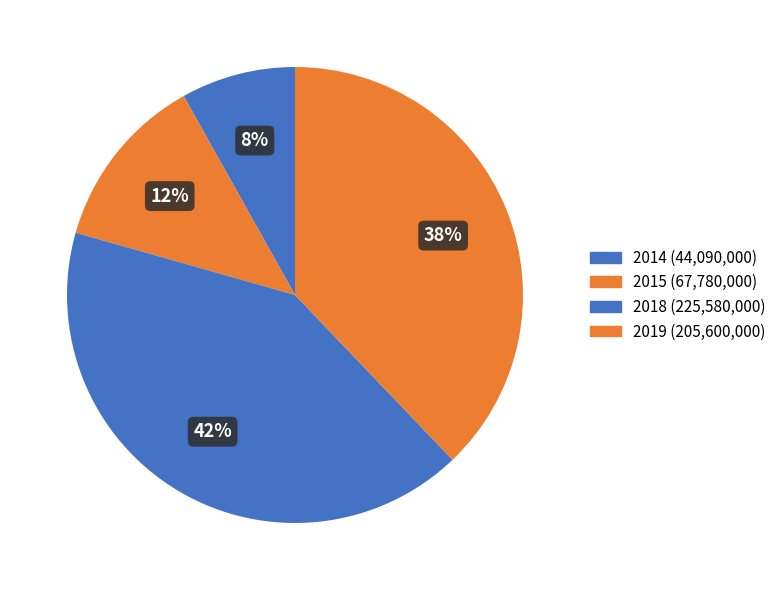

Count the number of slices in the pie.

4